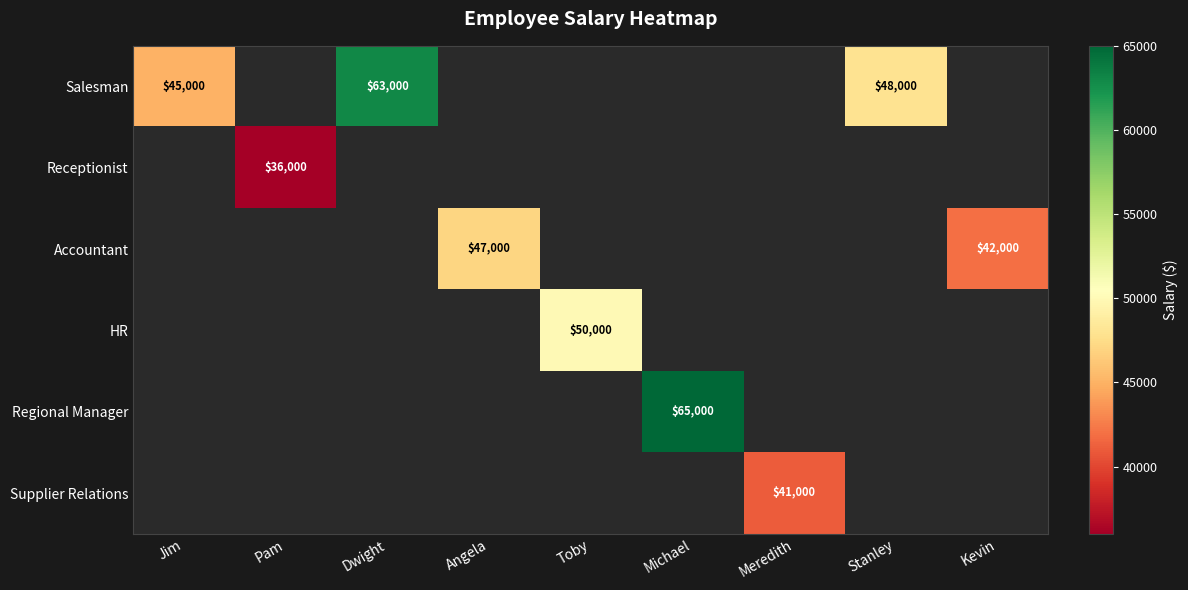

Is it true that Salesman equals 48000 at Stanley?

True